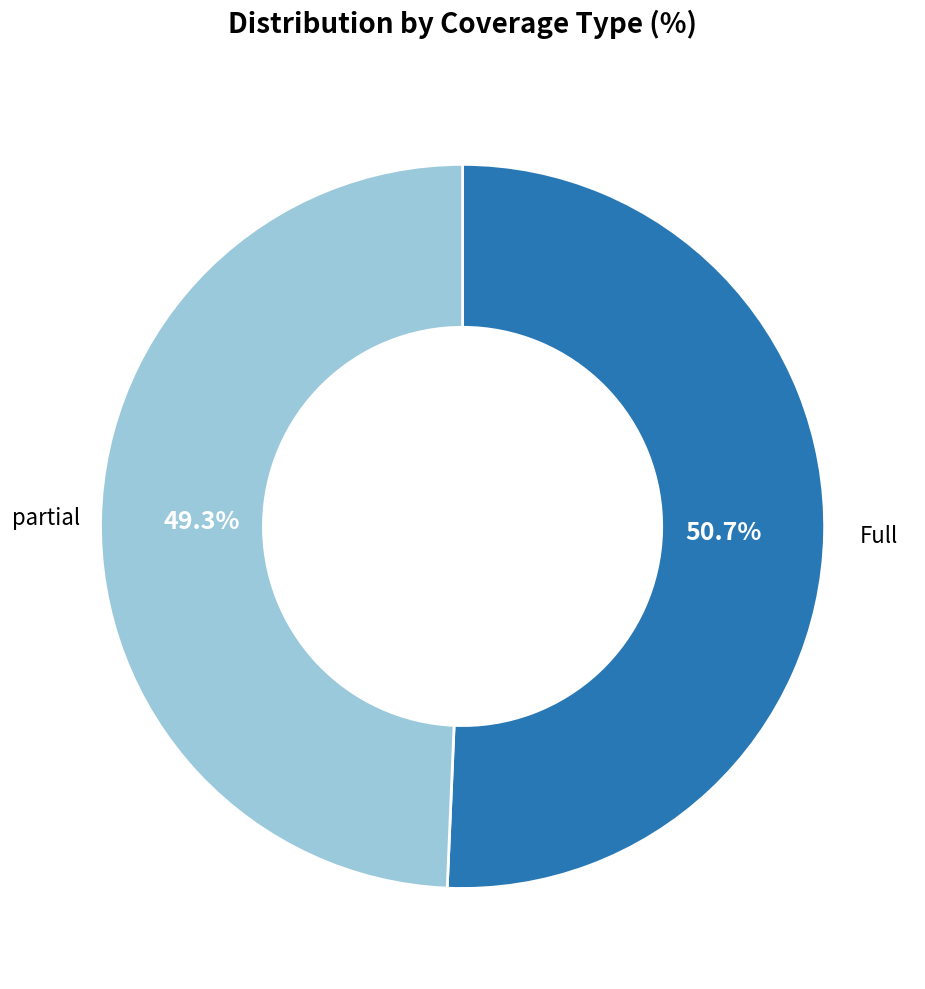

Does partial represent more than half of the total?

No